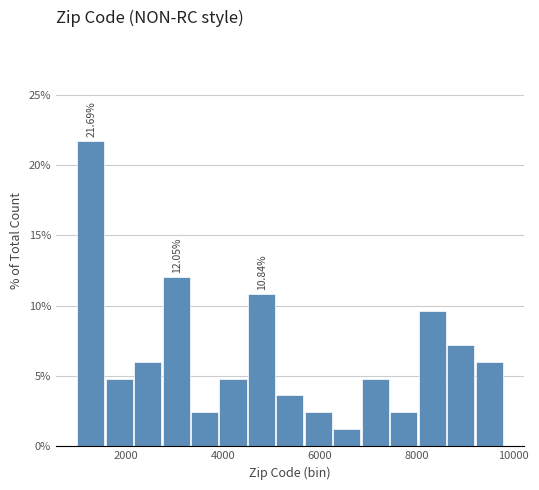

Around what value on the x-axis is the tallest bar? Give the approximate position of its centre, as read against the axis.

1200